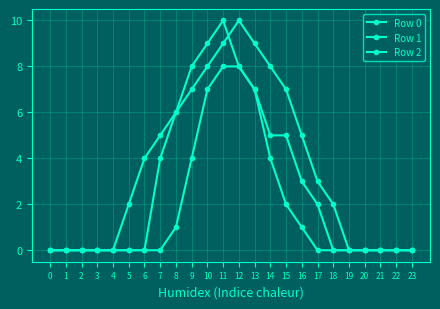

Count the number of data series in this chart.

3